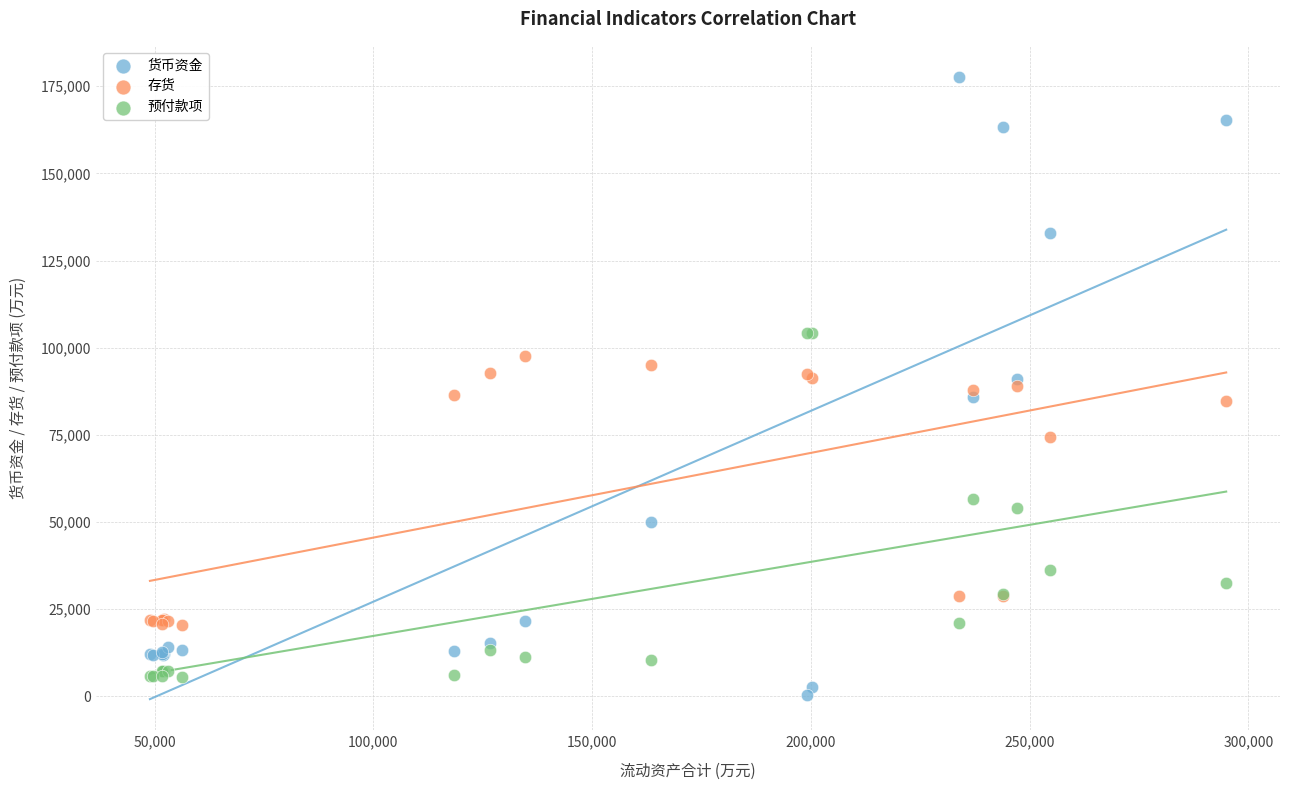

In the 存货 series, what Y value is closest to 59142?

74478